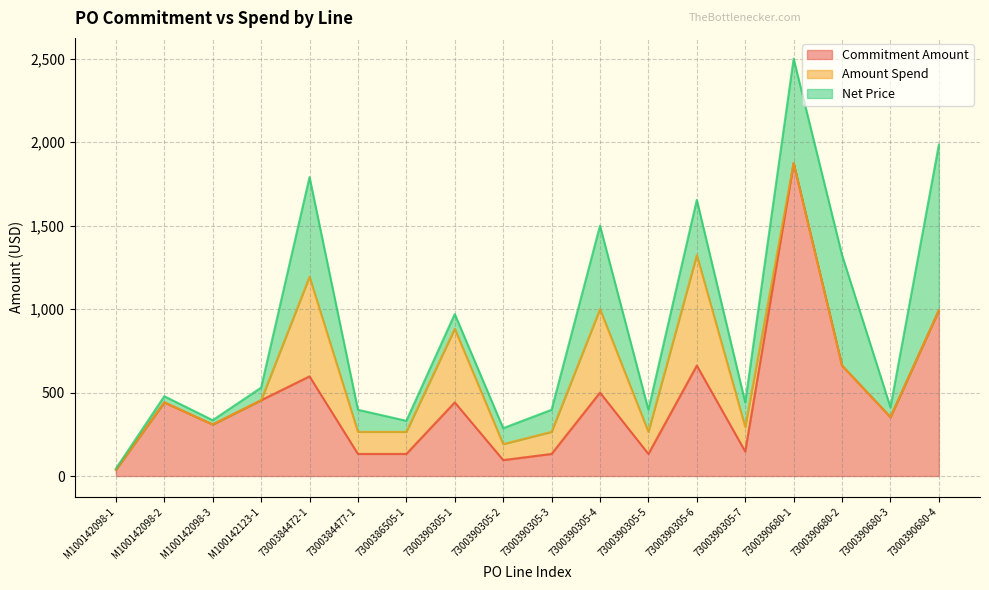

Reading right to left, transcribe all the data shown in this chart.

Commitment Amount: 7300390680-4=992.2	7300390680-3=352.8	7300390680-2=661.5	7300390680-1=1874.2	7300390305-7=147.0	7300390305-6=661.5	7300390305-5=132.3	7300390305-4=499.8	7300390305-3=132.3	7300390305-2=95.5	7300390305-1=441.0	7300386505-1=132.3	7300384477-1=132.3	7300384472-1=596.8	M100142123-1=453.8	M100142098-3=308.7	M100142098-2=441.0	M100142098-1=37.5
Amount Spend: 7300390680-4=0.0	7300390680-3=0.0	7300390680-2=0.0	7300390680-1=0.0	7300390305-7=147.0	7300390305-6=661.5	7300390305-5=132.3	7300390305-4=499.8	7300390305-3=132.3	7300390305-2=95.5	7300390305-1=441.0	7300386505-1=132.3	7300384477-1=132.3	7300384472-1=596.8	M100142123-1=0.0	M100142098-3=0.0	M100142098-2=0.0	M100142098-1=0.0
Net Price: 7300390680-4=992.2	7300390680-3=58.8	7300390680-2=661.5	7300390680-1=624.7	7300390305-7=147.0	7300390305-6=330.7	7300390305-5=132.3	7300390305-4=499.8	7300390305-3=132.3	7300390305-2=95.5	7300390305-1=88.2	7300386505-1=66.1	7300384477-1=132.3	7300384472-1=596.8	M100142123-1=75.6	M100142098-3=25.7	M100142098-2=36.7	M100142098-1=6.2